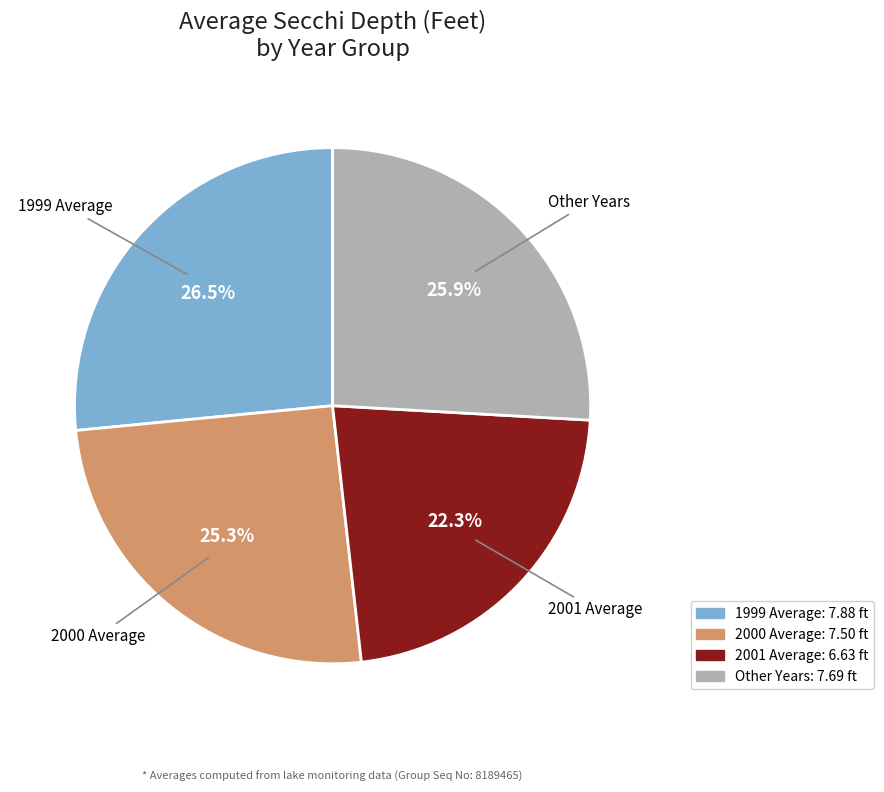

To the nearest percent, what is the difference between the largest and smallest slice percentages?

4%